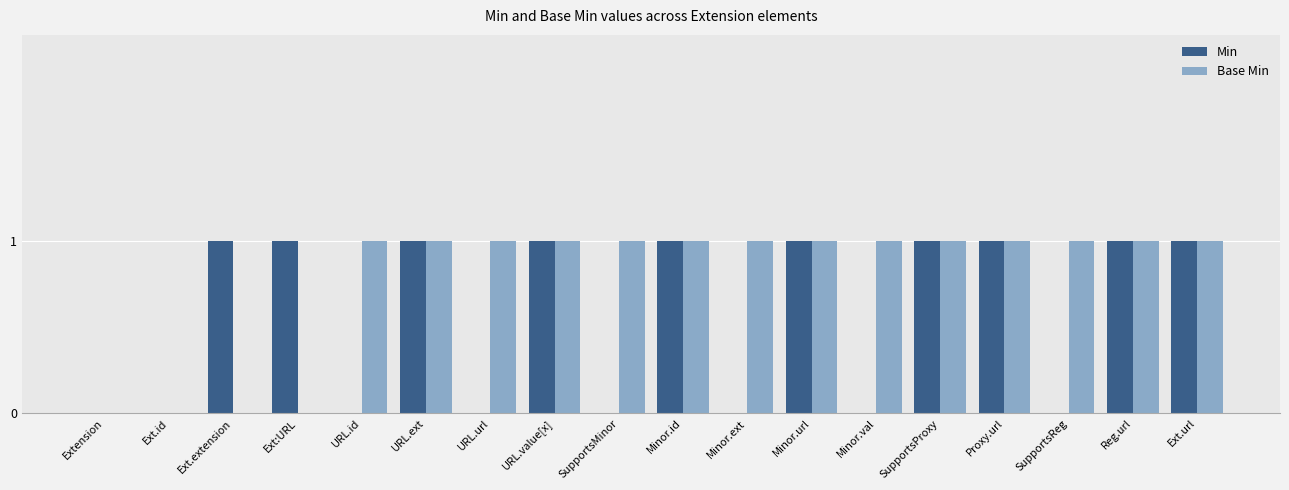

True or false: Min has a value of 1 at URL.ext.

True